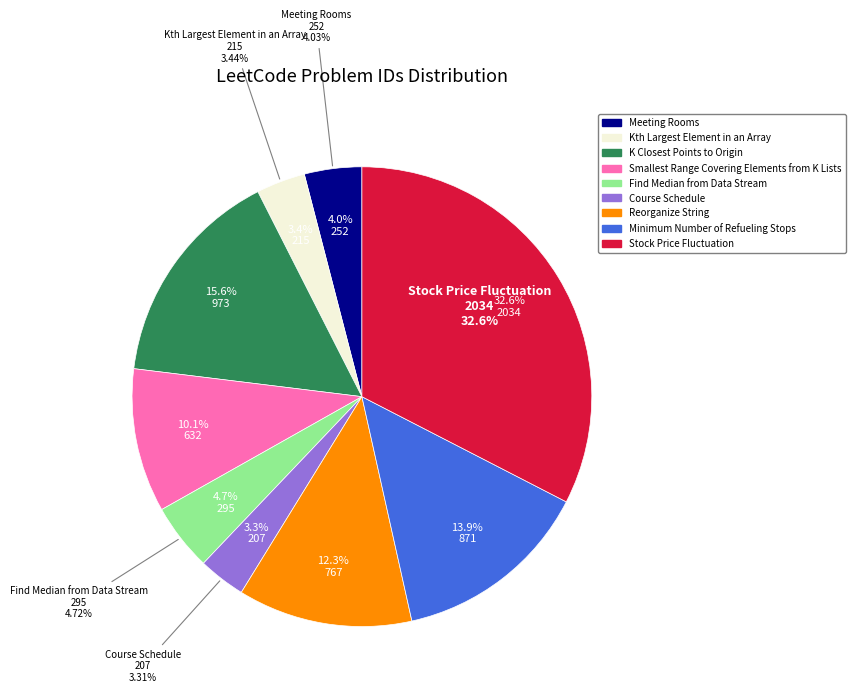

What is the change in value from K Closest Points to Origin to Stock Price Fluctuation?

+1061